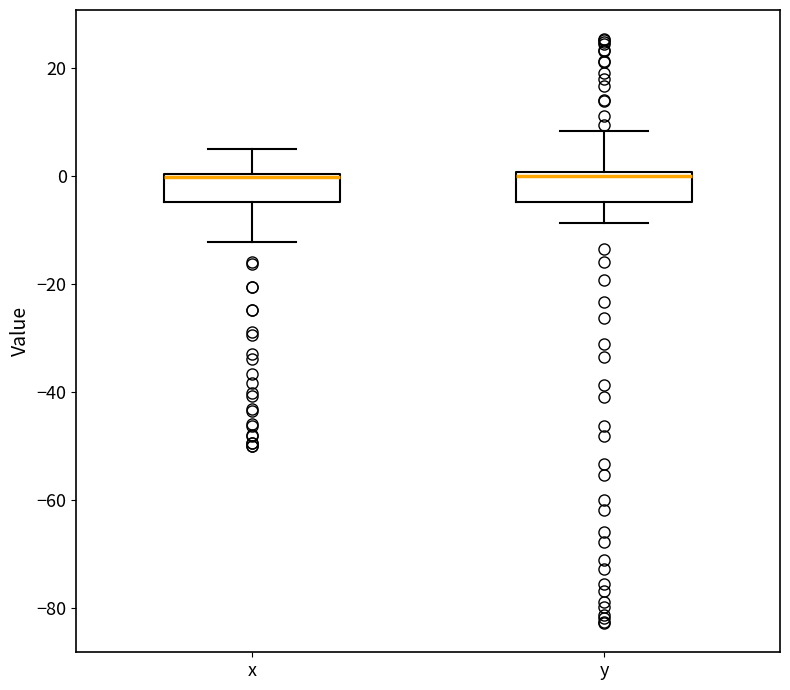

Reading left to right, transcribe this box plot: for each box, give where its median line is, the range the box spans, and where its two whiskers end, as read against the y-axis. The values are not printed on the chart, so give them approximately, as read against the axis.

x: median 0 (just below the box's upper edge), box -4 to 0, whiskers -12 to 6
y: median 0 (just below the box's upper edge), box -4 to 0, whiskers -8 to 8